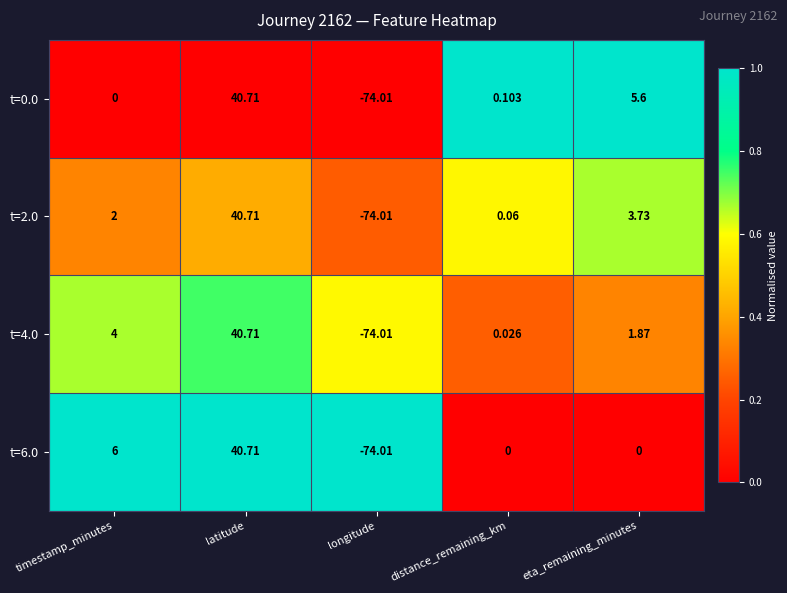

At which category does the chart reach its minimum across all series?

longitude